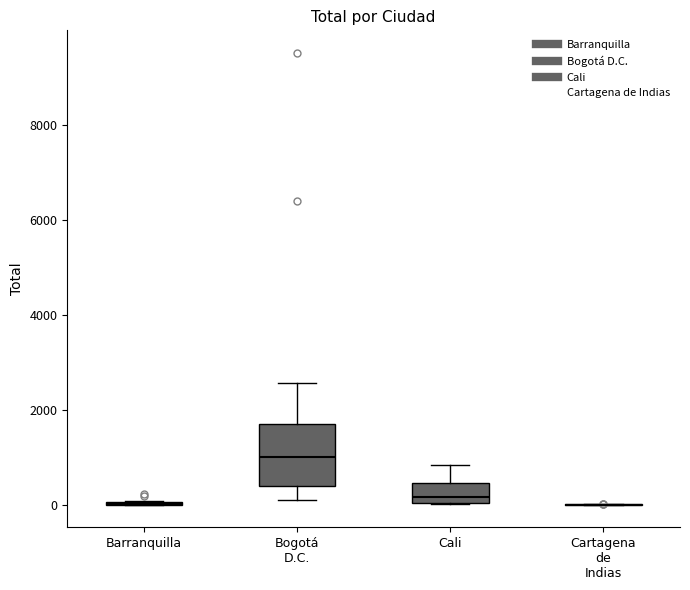

Comparing the boxes themselves (not the whiskers), which one is the tallest?

Bogotá D.C.